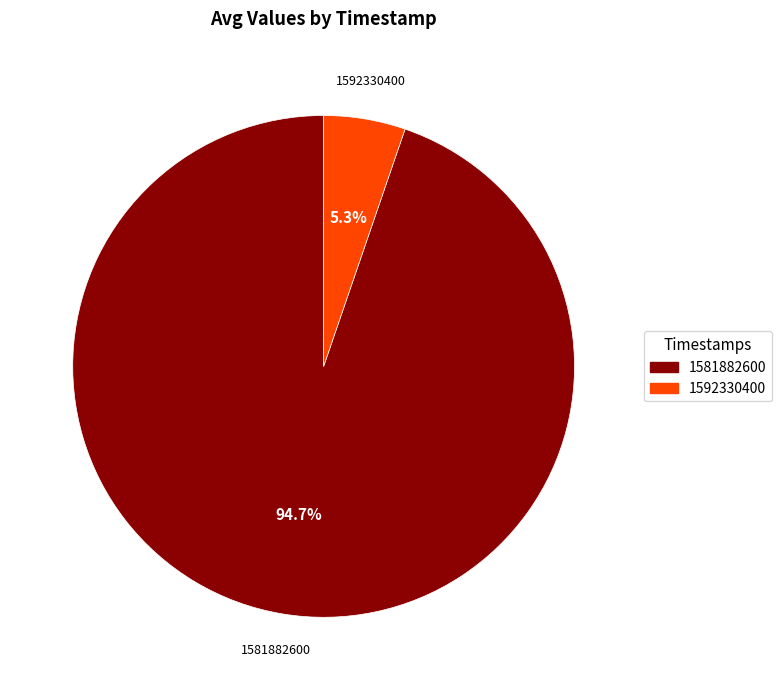

To the nearest percent, what is the difference between the 1592330400 and 1581882600 slice percentages?

89%